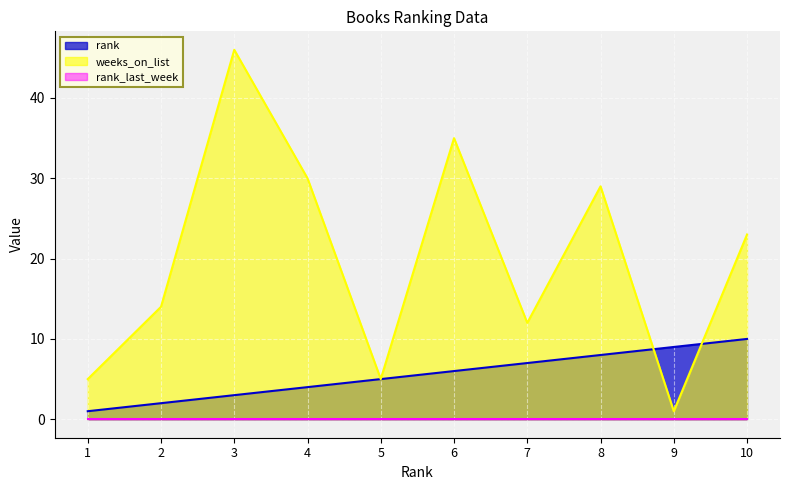

What is the approximate value of weeks_on_list at 7?

12